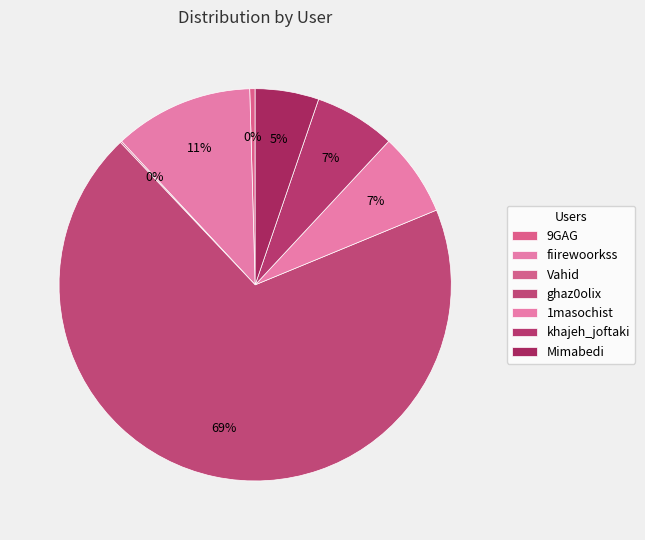

To the nearest percent, what is the difference between the ghaz0olix and Vahid slice percentages?

69%